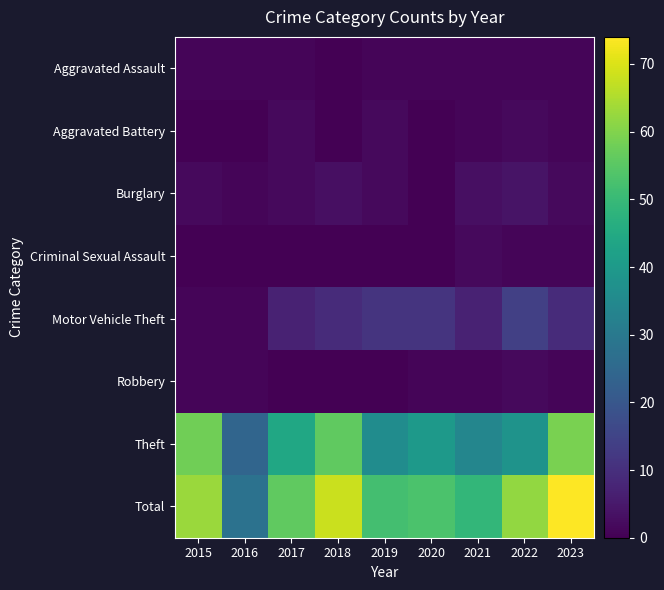

Reading left to right, list all the values displayed in this chart.

Aggravated Assault: 2015=1	2016=1	2017=1	2018=0	2019=1	2020=1	2021=1	2022=1	2023=1
Aggravated Battery: 2015=0	2016=0	2017=2	2018=0	2019=2	2020=0	2021=1	2022=2	2023=1
Burglary: 2015=2	2016=1	2017=2	2018=3	2019=2	2020=0	2021=3	2022=4	2023=2
Criminal Sexual Assault: 2015=0	2016=0	2017=0	2018=0	2019=0	2020=0	2021=2	2022=1	2023=1
Motor Vehicle Theft: 2015=1	2016=1	2017=7	2018=9	2019=11	2020=11	2021=7	2022=14	2023=9
Robbery: 2015=1	2016=1	2017=0	2018=0	2019=0	2020=1	2021=1	2022=2	2023=1
Theft: 2015=58	2016=24	2017=44	2018=56	2019=36	2020=40	2021=34	2022=38	2023=59
Total: 2015=63	2016=28	2017=56	2018=68	2019=52	2020=53	2021=49	2022=62	2023=74